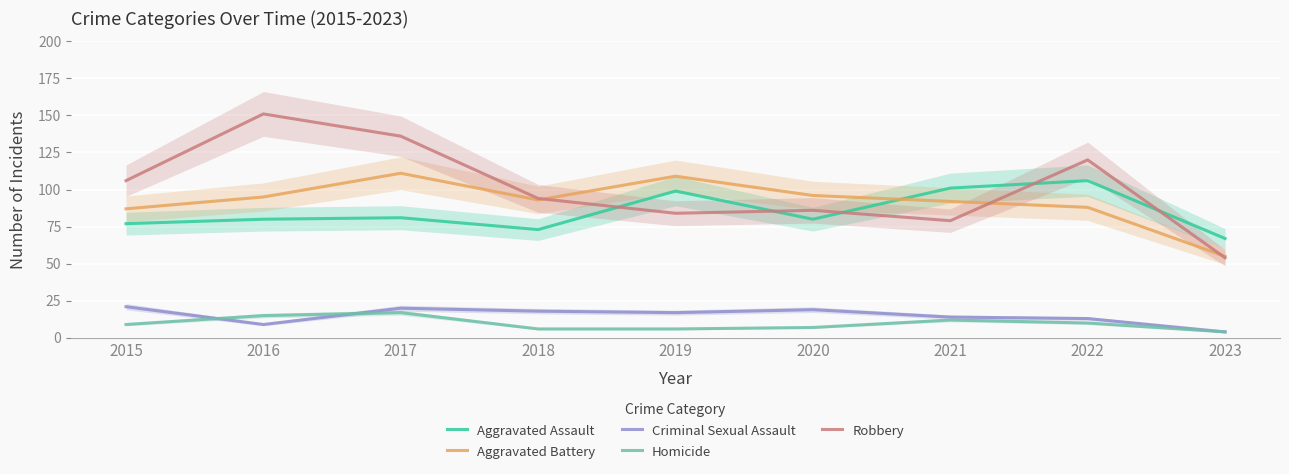

Which series has the largest range (max minus min)?

Robbery